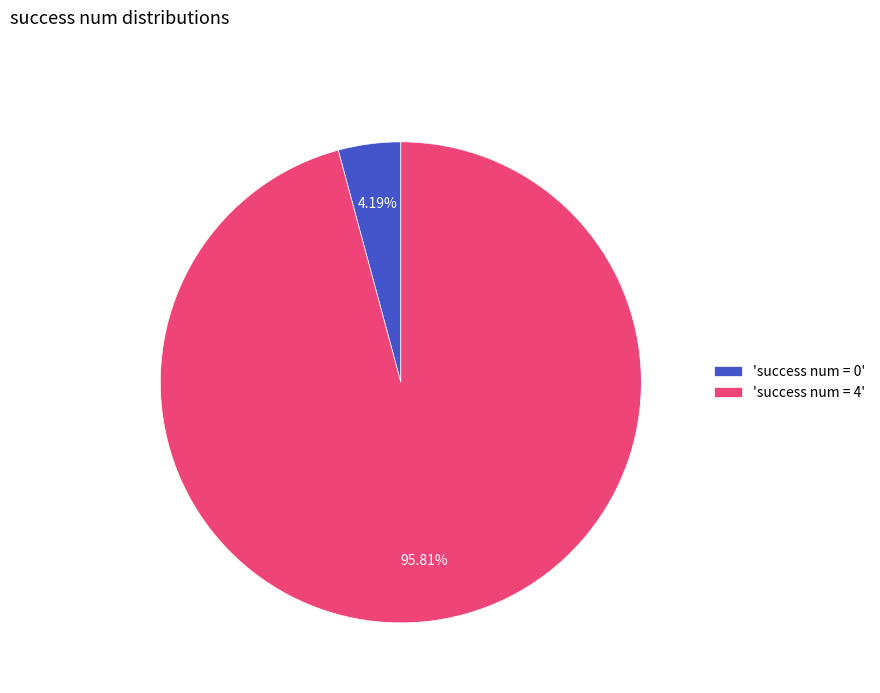

Does any single category account for the majority?

Yes